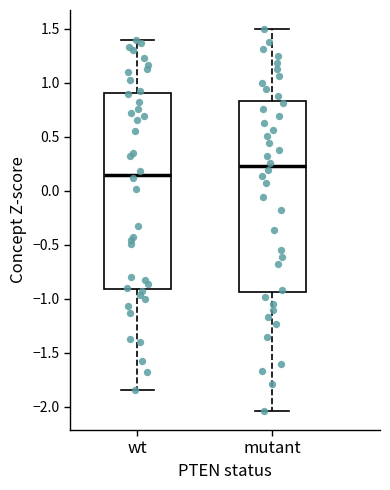

Reading left to right, read every box against the y-axis: the position of its median line, the range the box covers, and the ends of its whiskers. The values are not printed on the chart, so give them approximately, as read against the axis.

wt: median 0.15, box -0.90 to 0.90, whiskers -1.85 to 1.40
mutant: median 0.20, box -0.95 to 0.85, whiskers -2.05 to 1.50